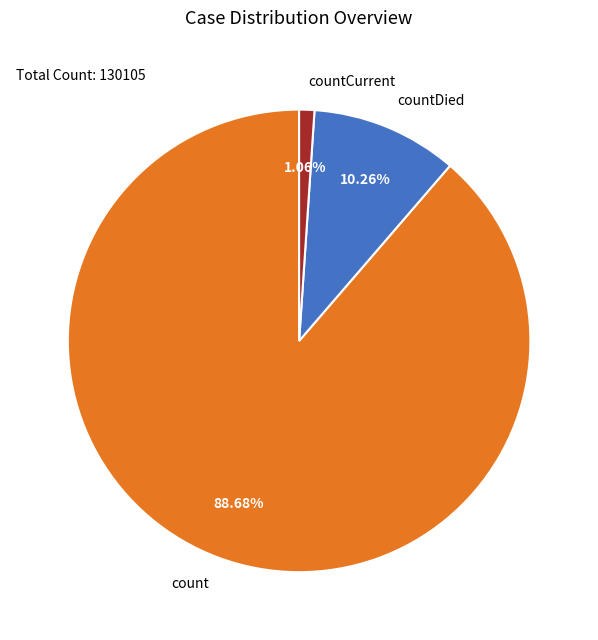

Does any single category account for the majority?

Yes